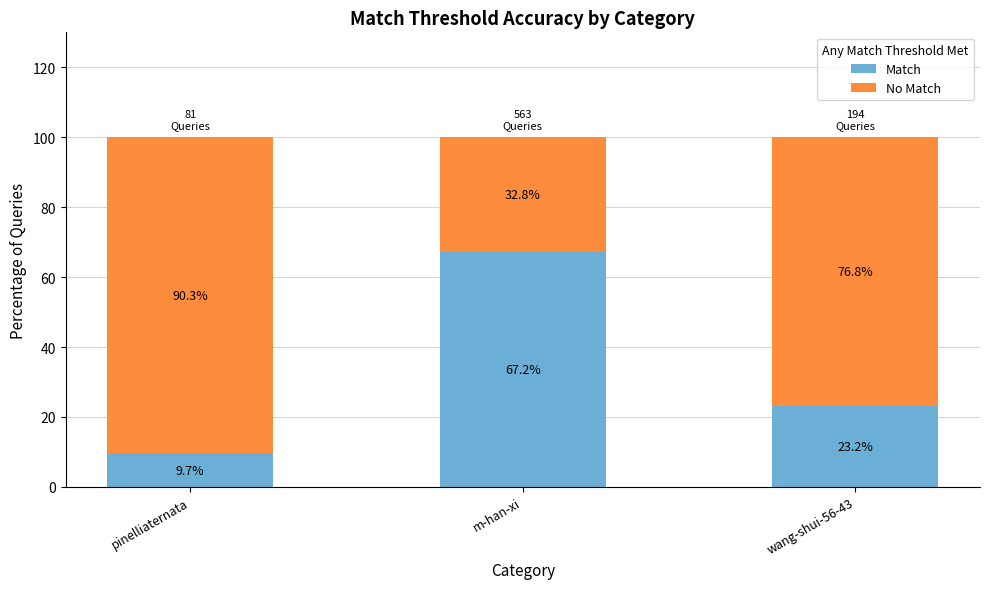

List the labels in order of Match value, largest first.

m-han-xi, wang-shui-56-43, pinelliaternata